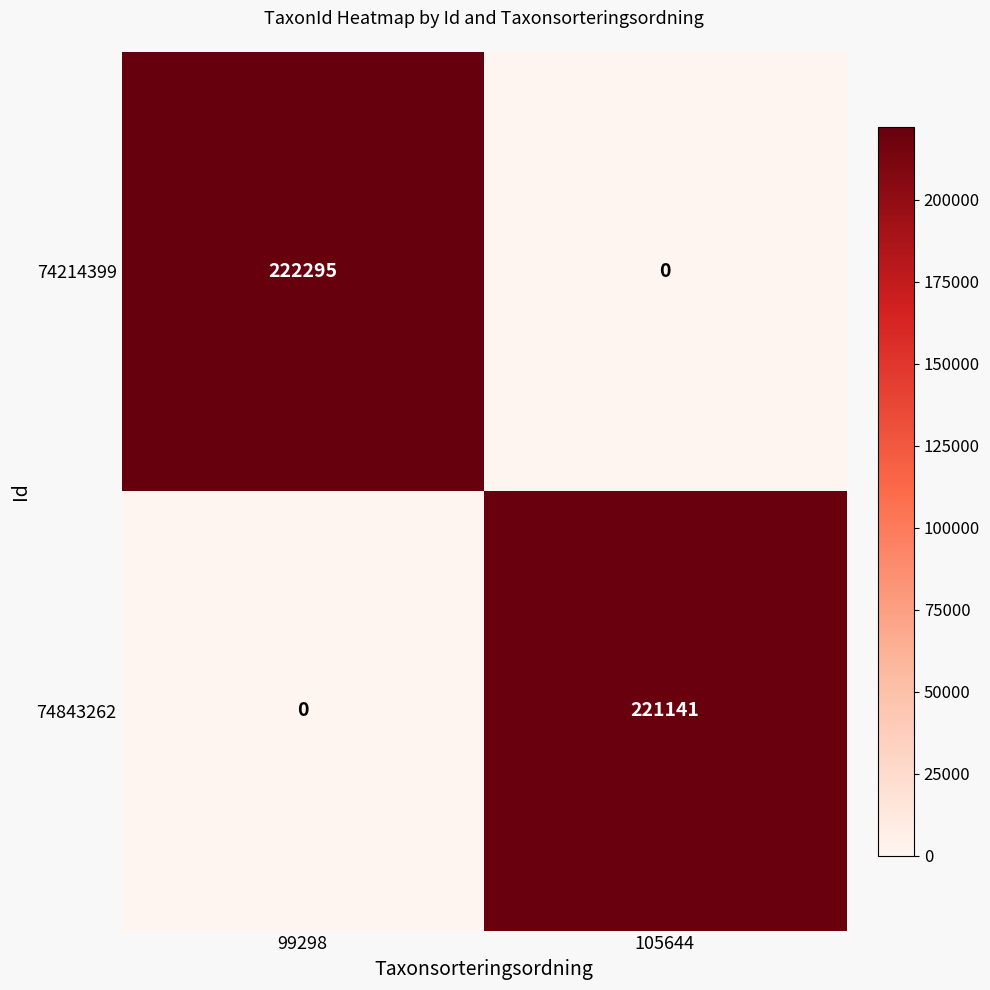

The 74843262 series shows 142216 at 105644. True or false?

False